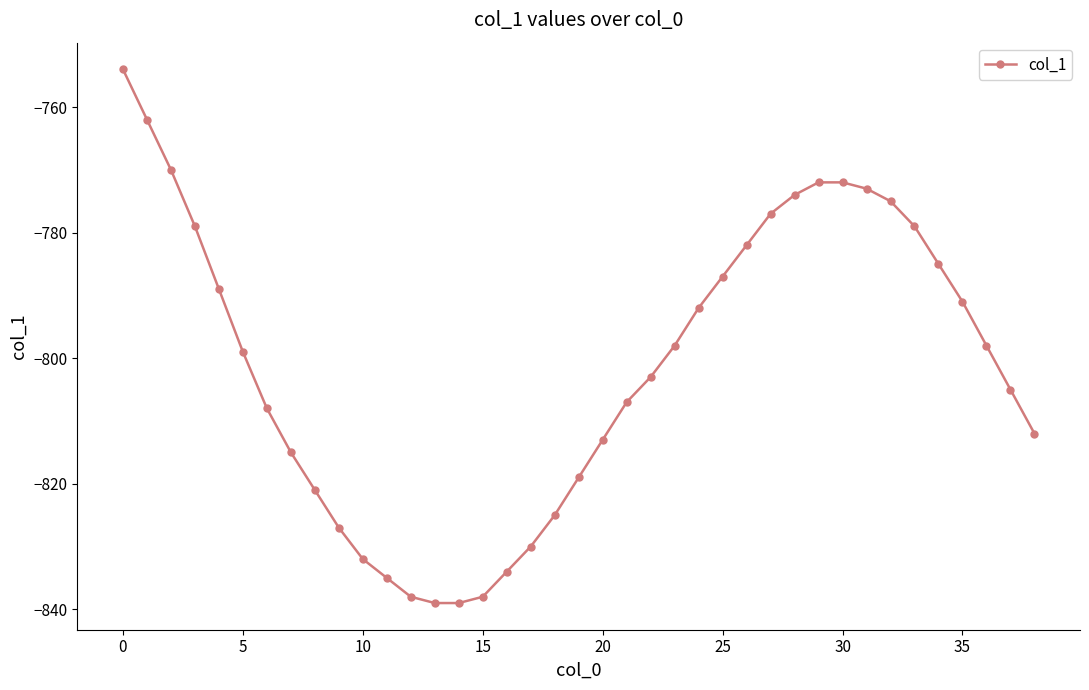

What is the value of the 10th point from the left?

-827